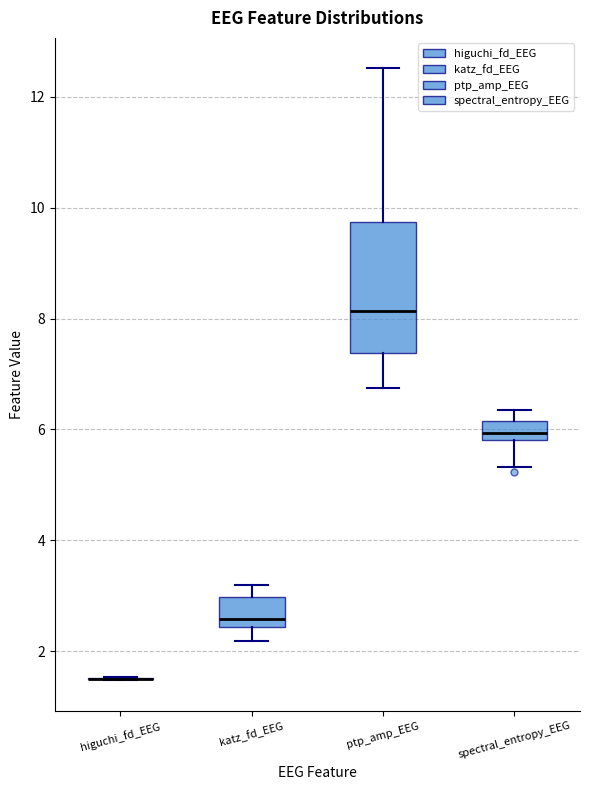

Which box is the tallest, from its lower edge to its upper edge?

ptp_amp_EEG